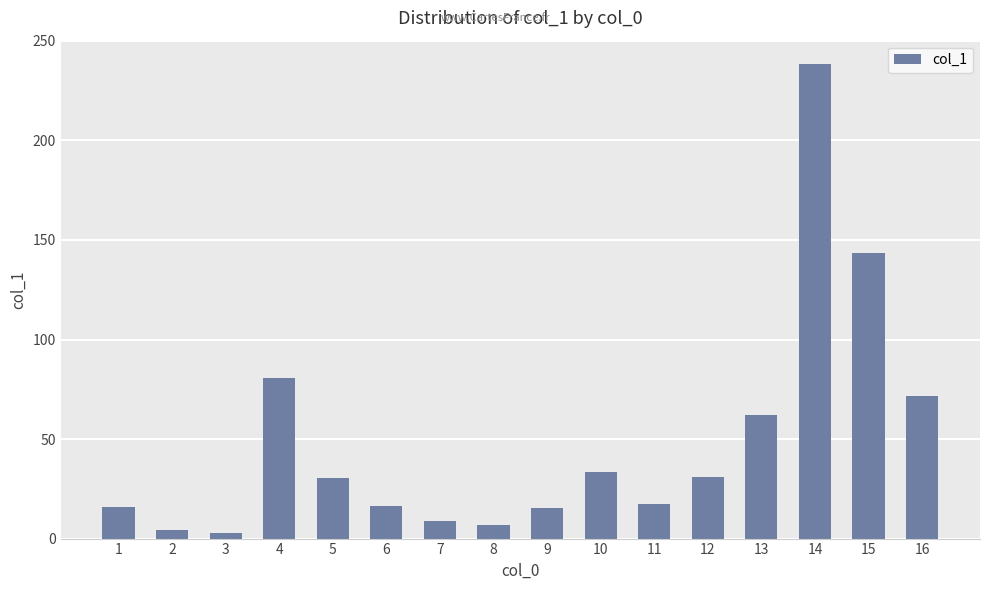

True or false: the data shows 38.1 at 4.

False